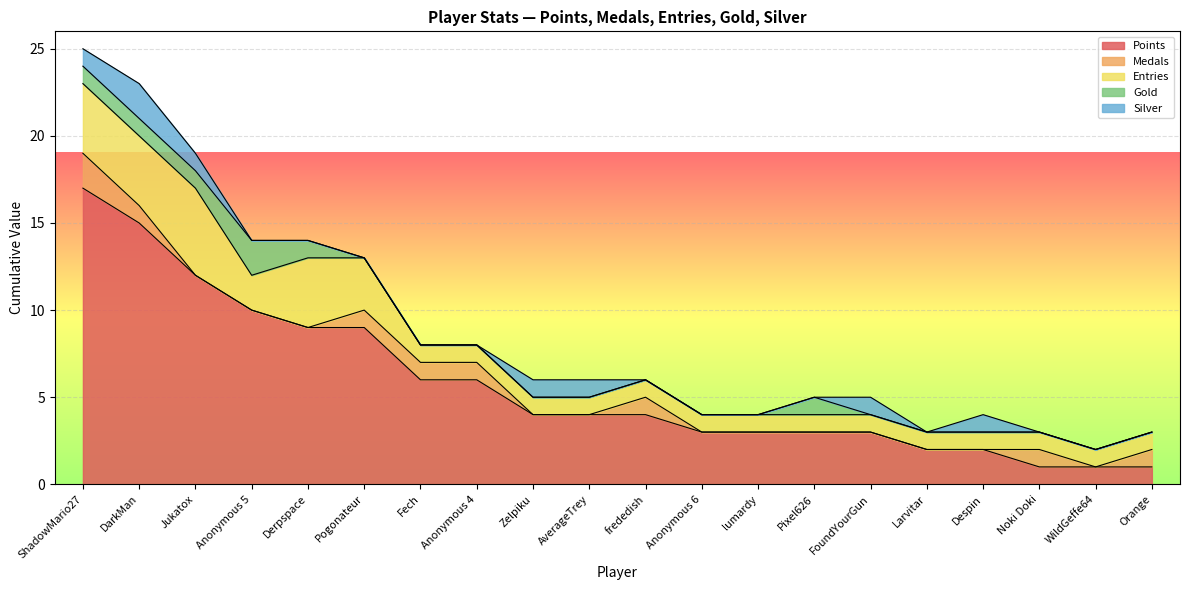

True or false: Points and Gold cross at least once.

False